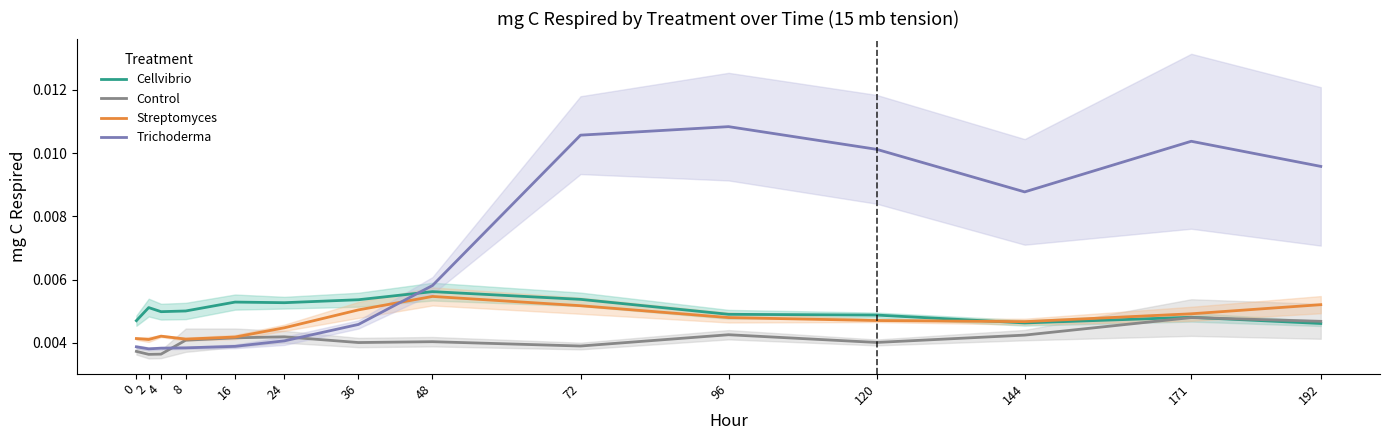

Where is the first local maximum for Trichoderma?

96